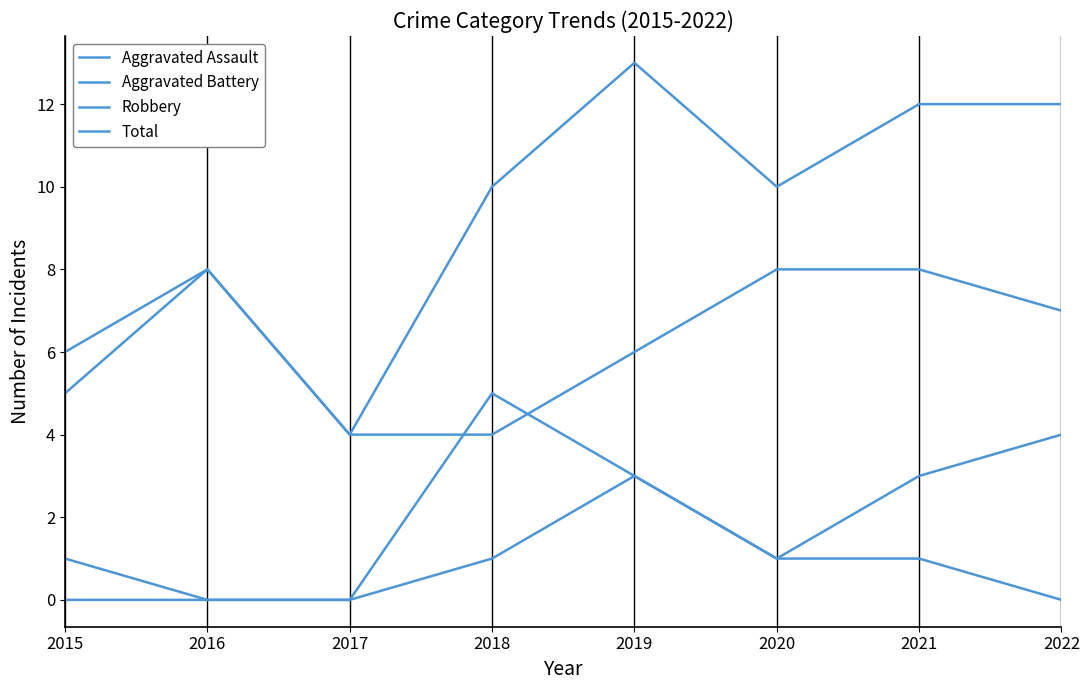

At how many categories does at least one series exceed 9?

5